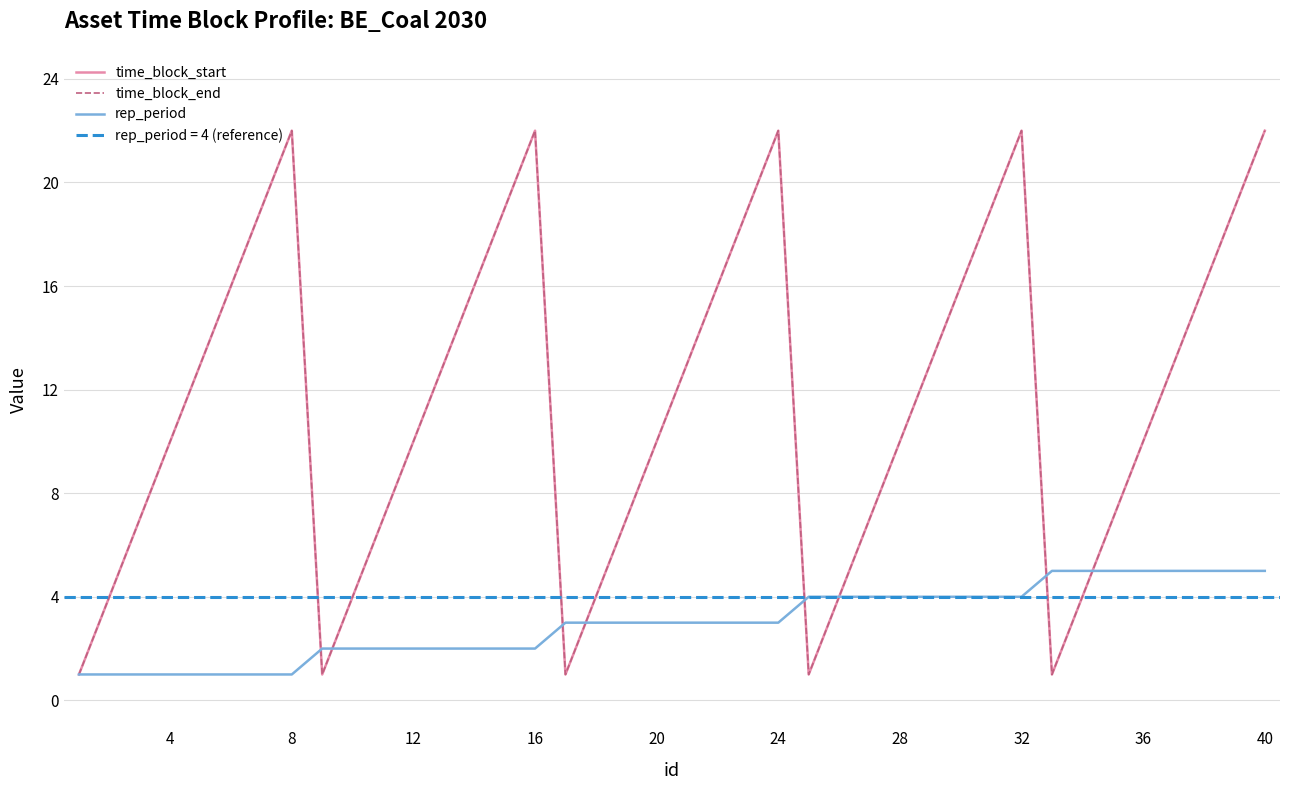

The value of rep_period at 28 is 5. True or false?

False